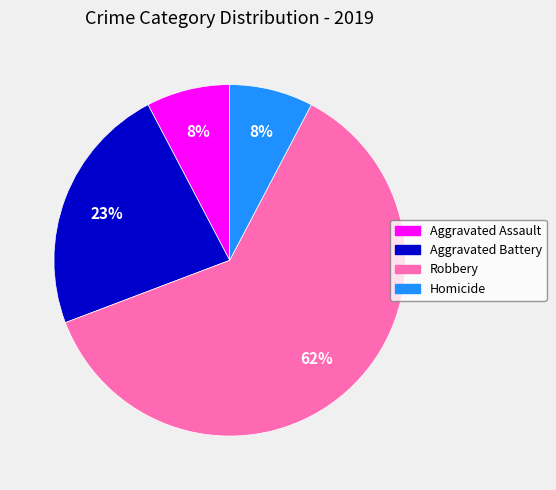

The Homicide slice represents 8% of the pie. True or false?

True